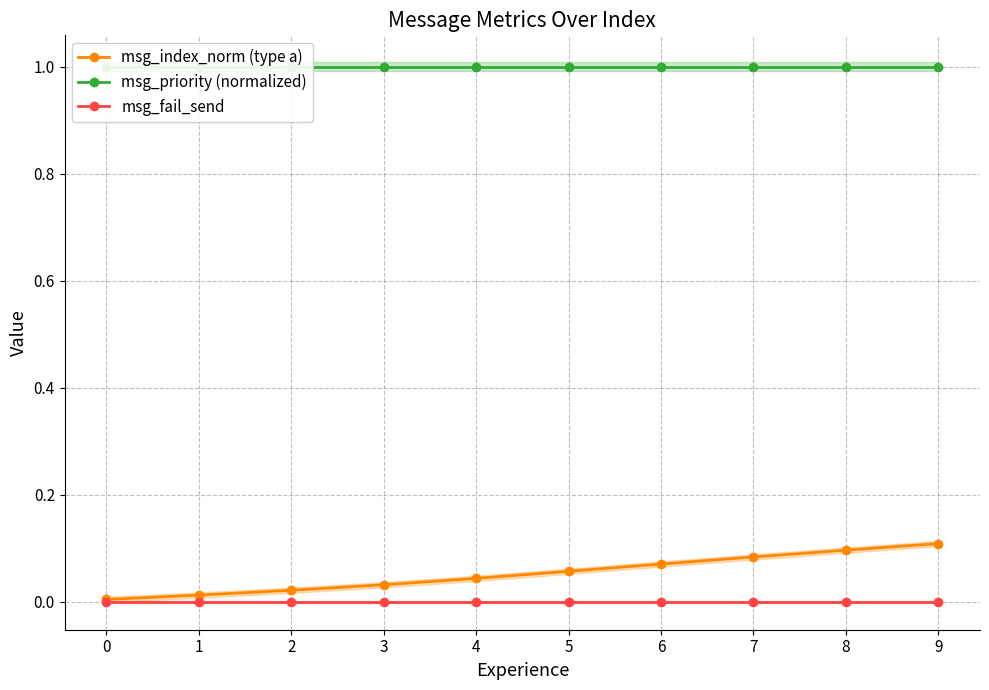

Which series has the largest range (max minus min)?

msg_index_norm (type a)